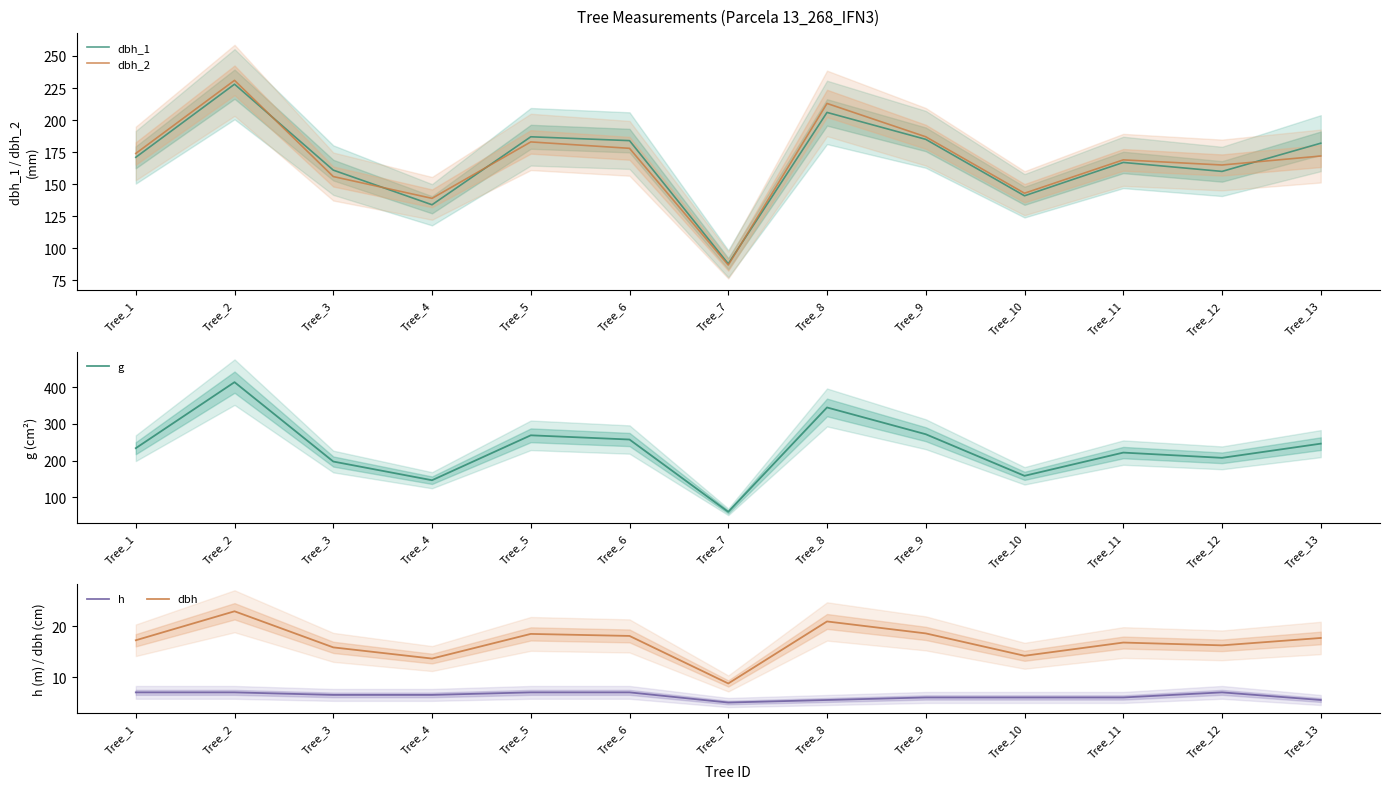

Reading left to right, list all the values displayed in this chart.

dbh_1: 171.0	228.0	161.0	134.0	187.0	184.0	88.0	206.0	185.0	141.0	167.0	160.0	182.0
dbh_2: 174.0	231.0	156.0	139.0	183.0	178.0	87.0	213.0	187.0	143.0	169.0	165.0	172.0
g: 233.7	413.7	197.3	146.3	268.8	257.3	60.1	344.7	271.7	158.4	221.7	207.4	246.1
h: 7.0	7.0	6.5	6.5	7.0	7.0	5.0	5.5	6.0	6.0	6.0	7.0	5.5
dbh: 17.2	22.9	15.8	13.7	18.5	18.1	8.8	20.9	18.6	14.2	16.8	16.2	17.7